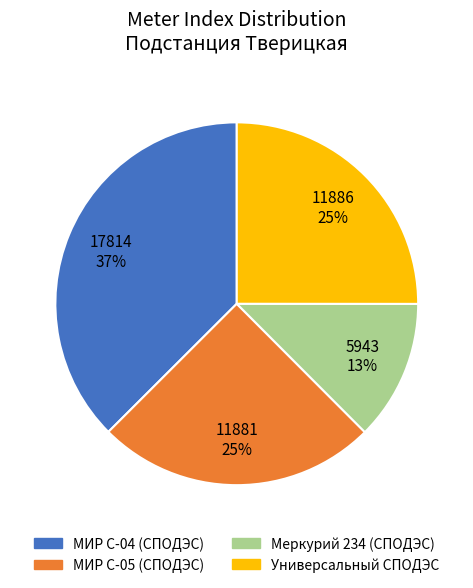

To the nearest percent, what portion does Меркурий 234 (СПОДЭС) represent?

13%